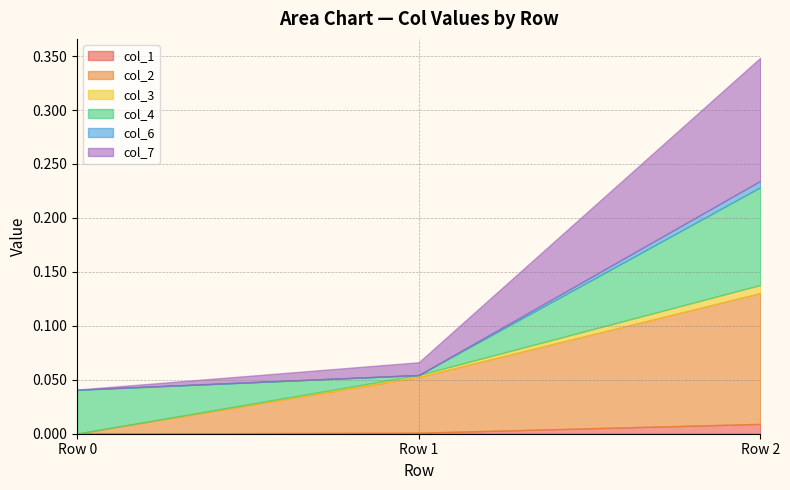

The col_3 series shows 0.0 at 0.0. True or false?

False